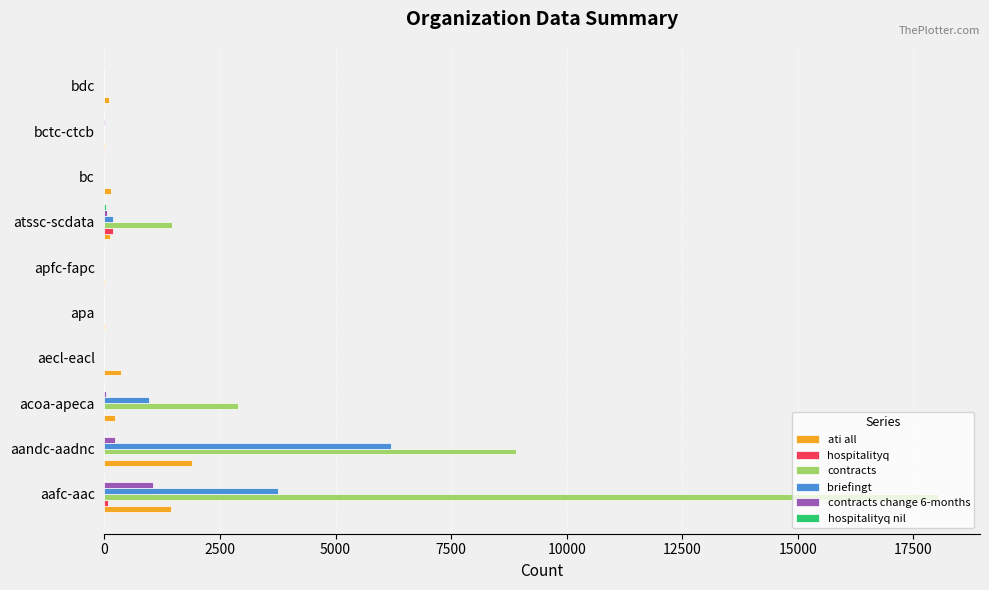

Which series changed the most between aafc-aac and apa?

contracts